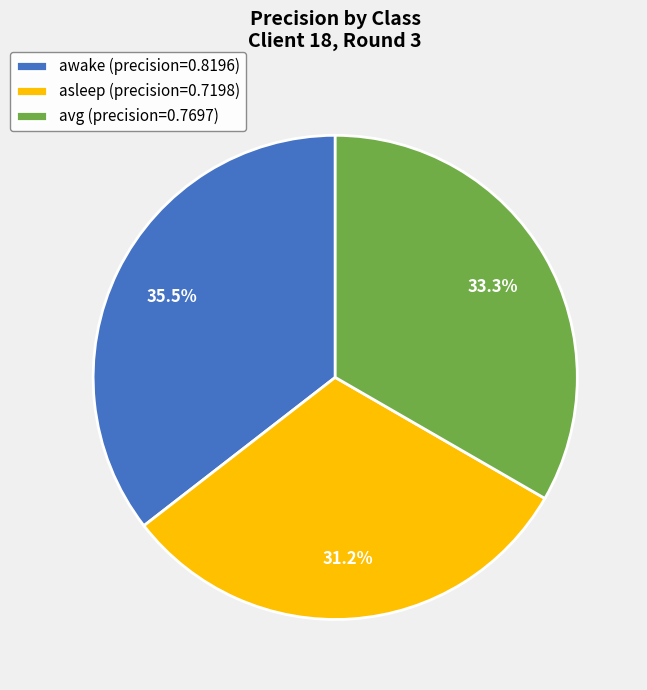

What portion of the pie excludes awake (precision=0.8196)?

64.5%